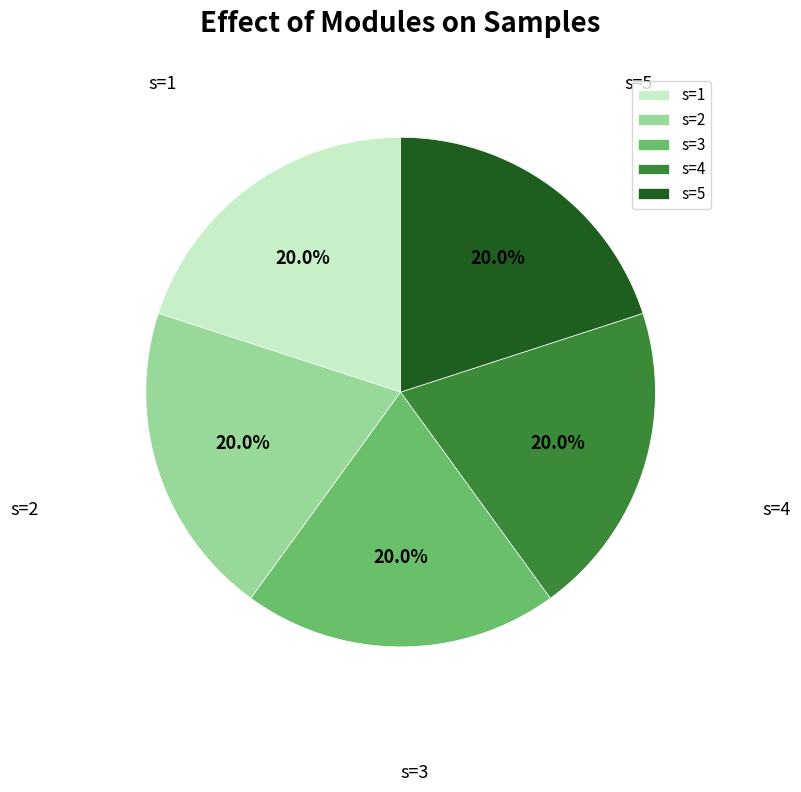

Is there a majority slice in this chart?

No